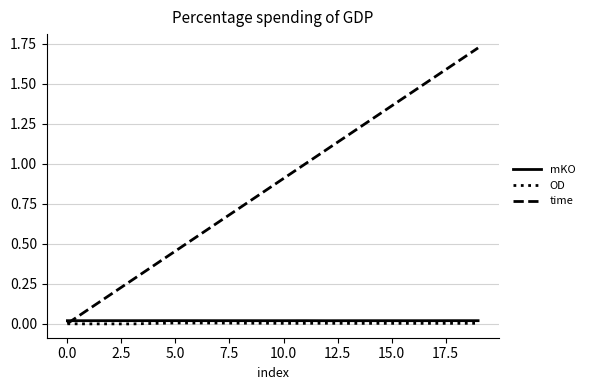

At how many categories does at least one series exceed 0?

20